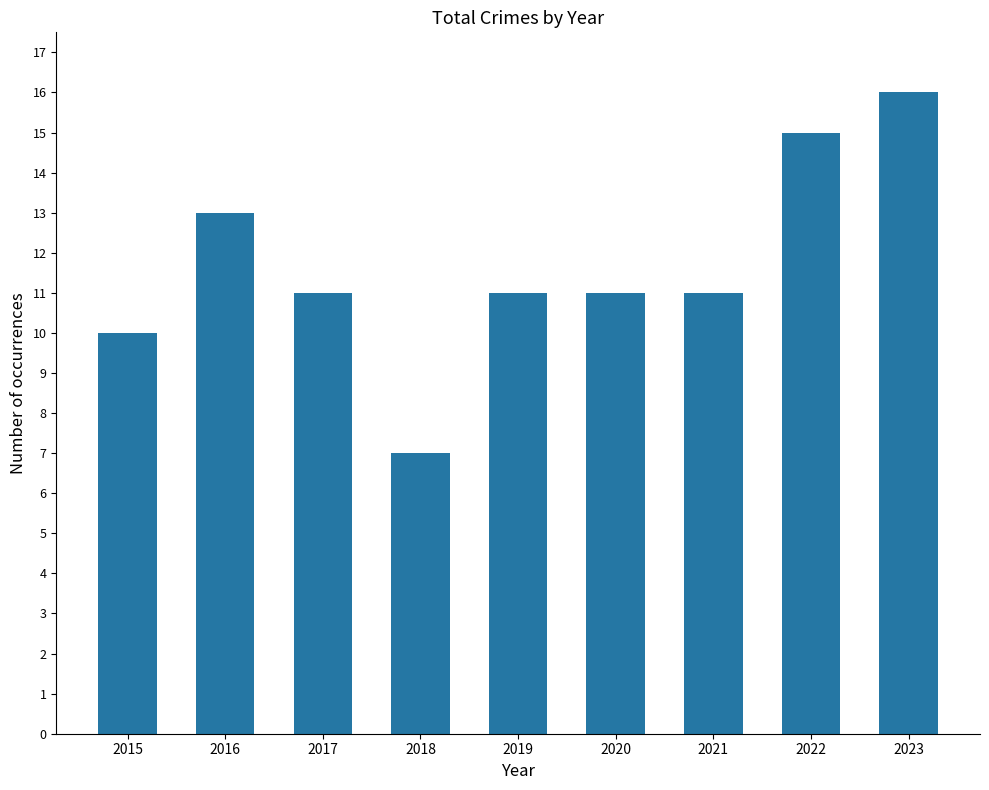

Are the bars grouped side by side (vs. stacked)?

No